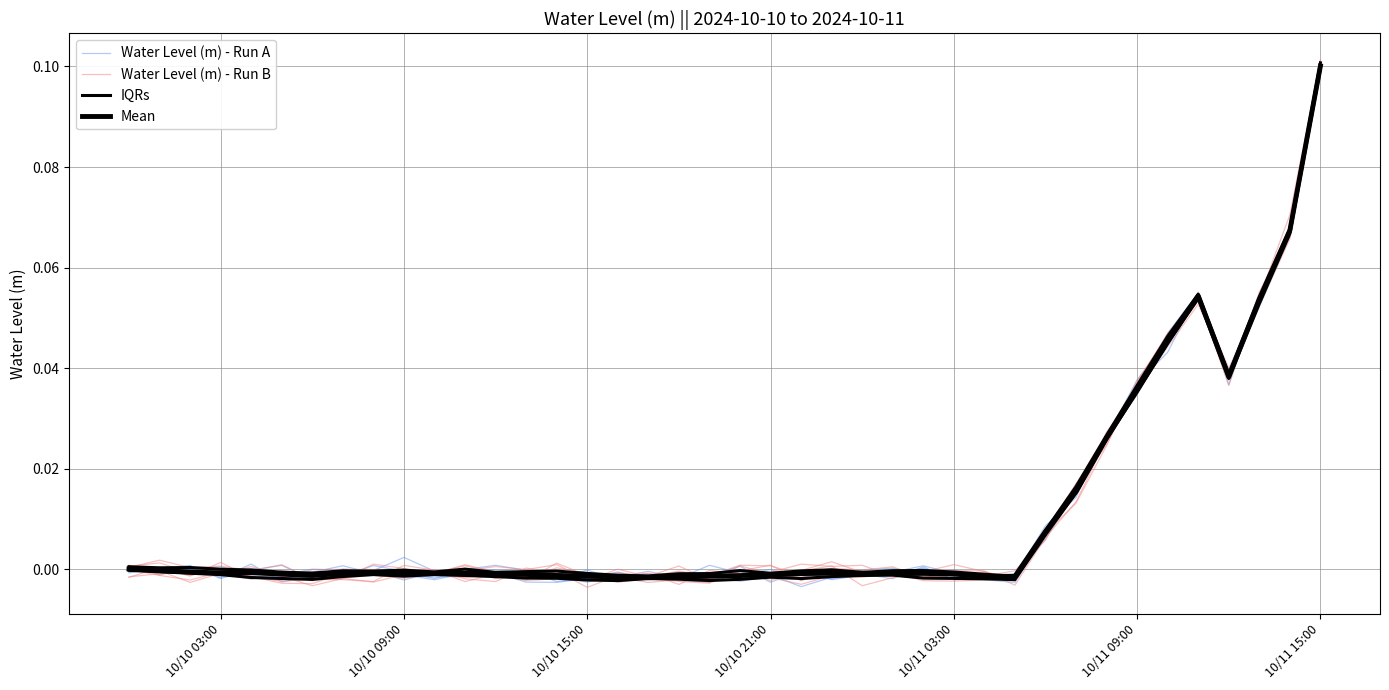

Which series has the widest spread of values?

Water Level (m) - Run A